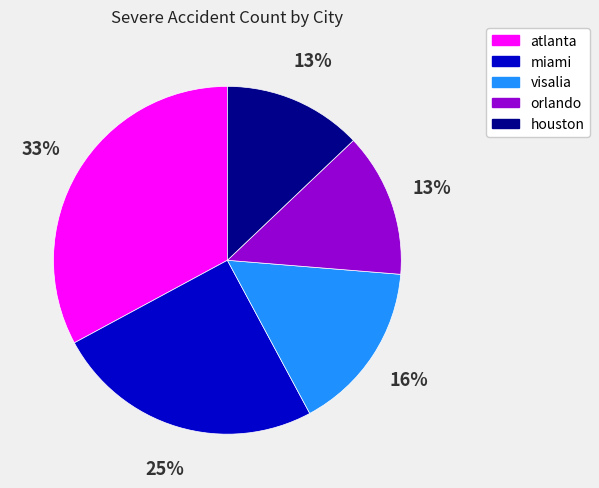

What percentage is the atlanta slice, to the nearest percent?

33%